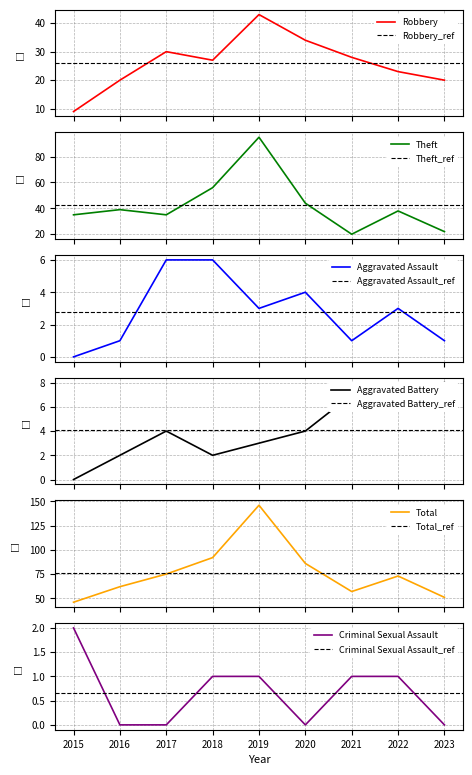

How many lines are shown in the chart?

6